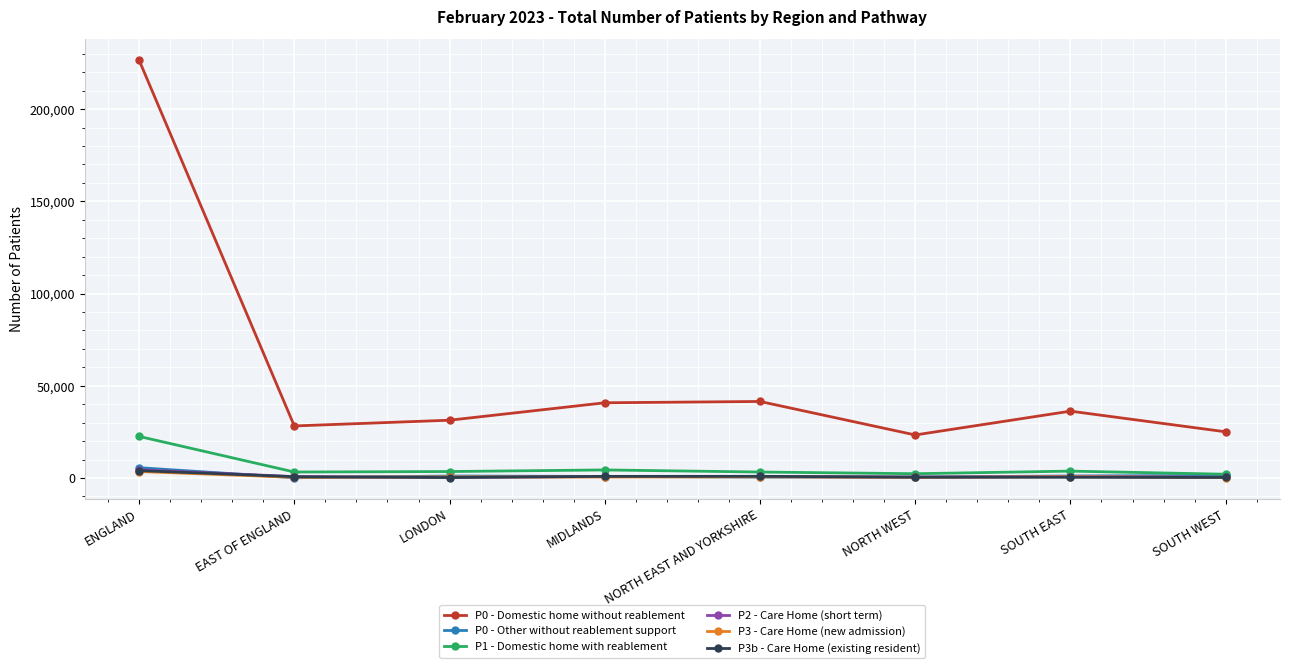

At which category does the chart reach its peak across all series?

ENGLAND